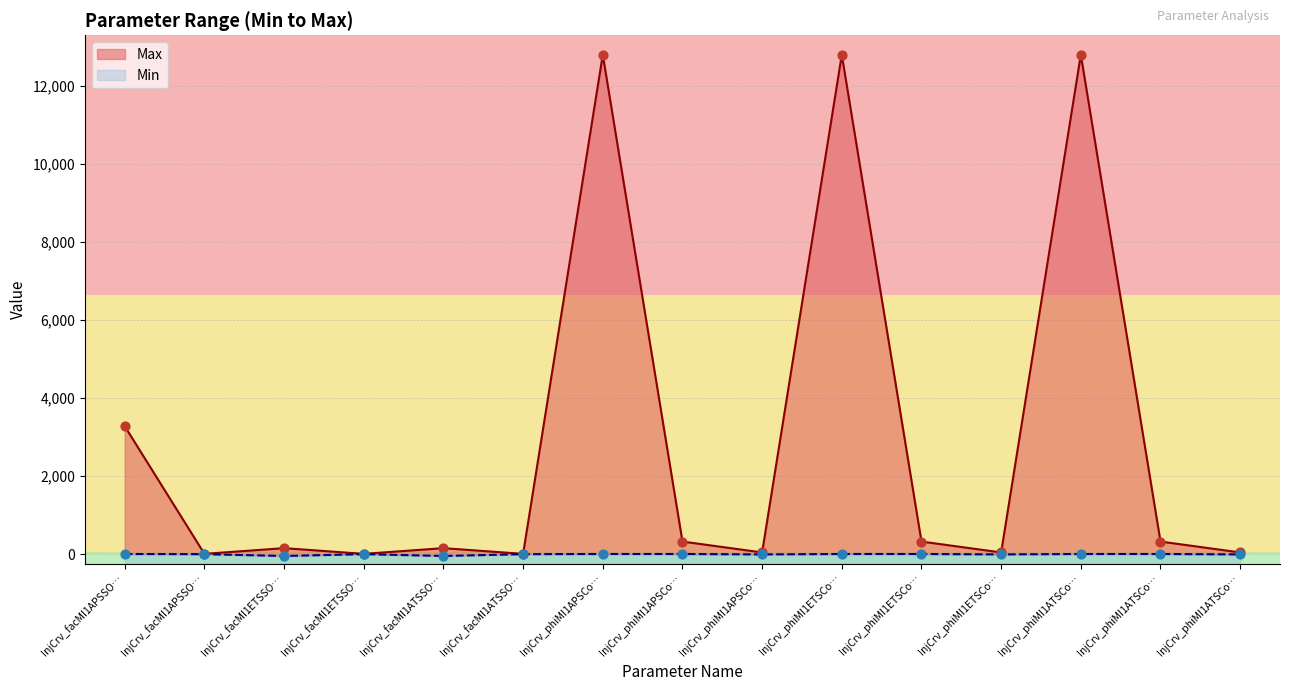

What is the change in value from InjCrv_facMI1ETSSO… to InjCrv_phiMI1ATSCo…?

+315